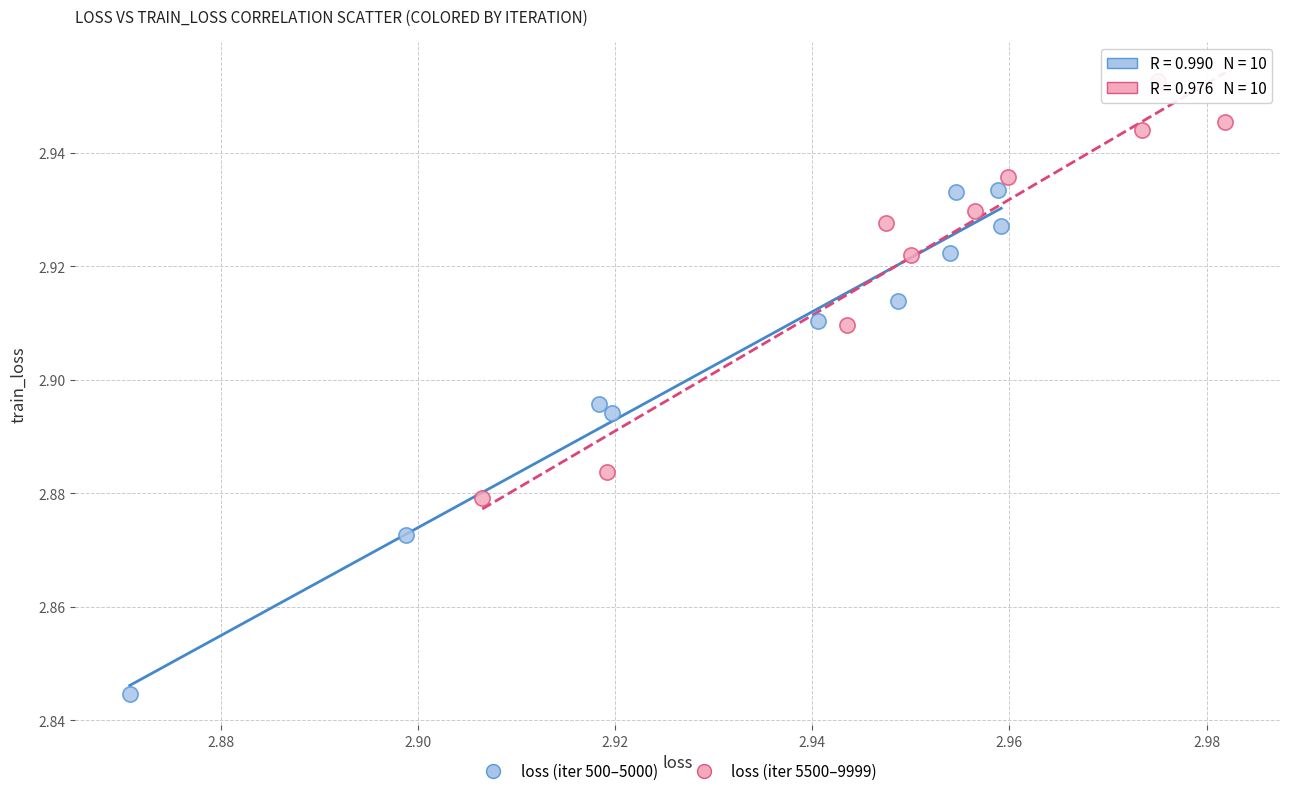

Which series reaches the maximum Y coordinate?

loss (iter 5500–9999)